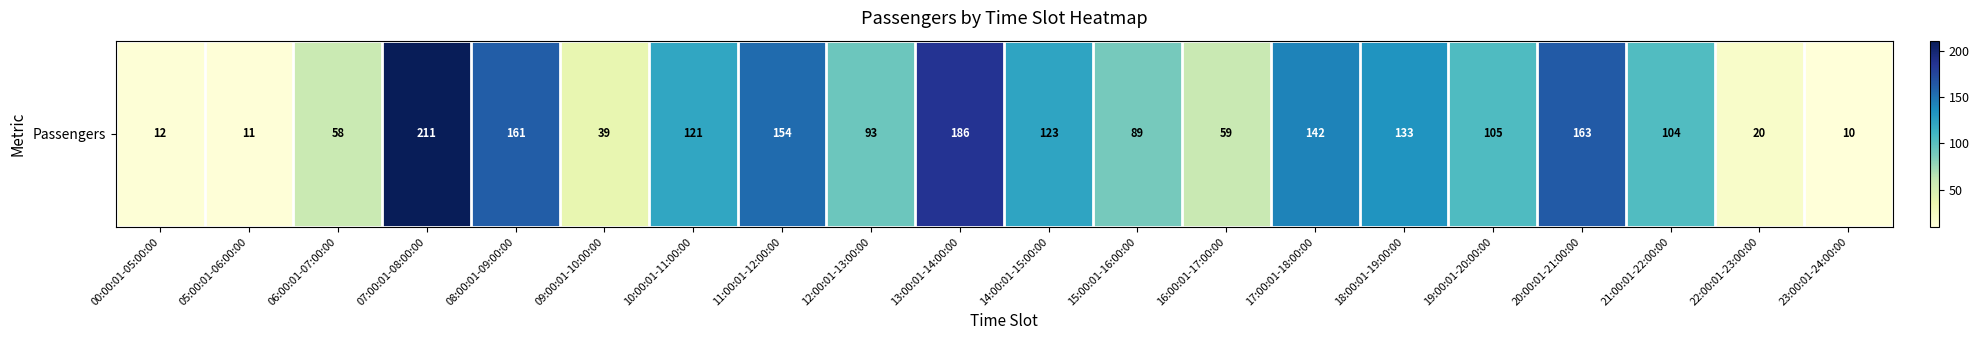

Where does the data first go above 105?

07:00:01-08:00:00